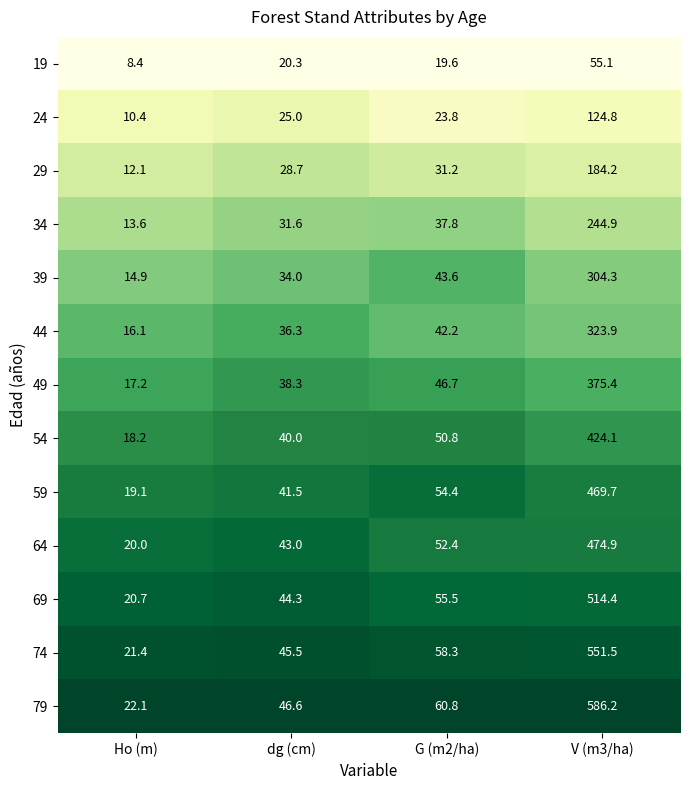

Rank the series by their maximum value, from lowest to highest.

19, 24, 29, 34, 39, 44, 49, 54, 59, 64, 69, 74, 79